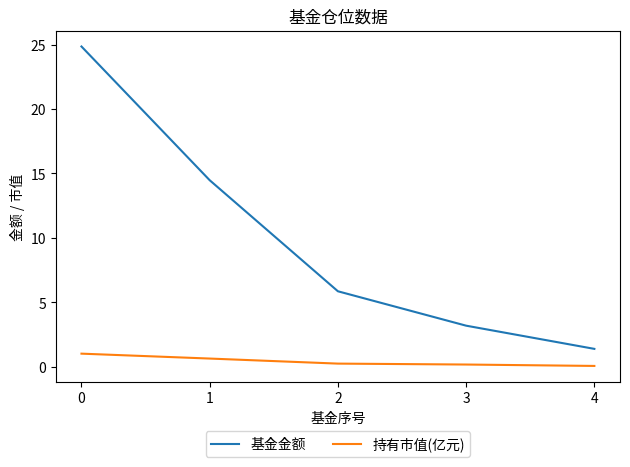

Rank the series by their maximum value, from lowest to highest.

持有市值(亿元), 基金金额